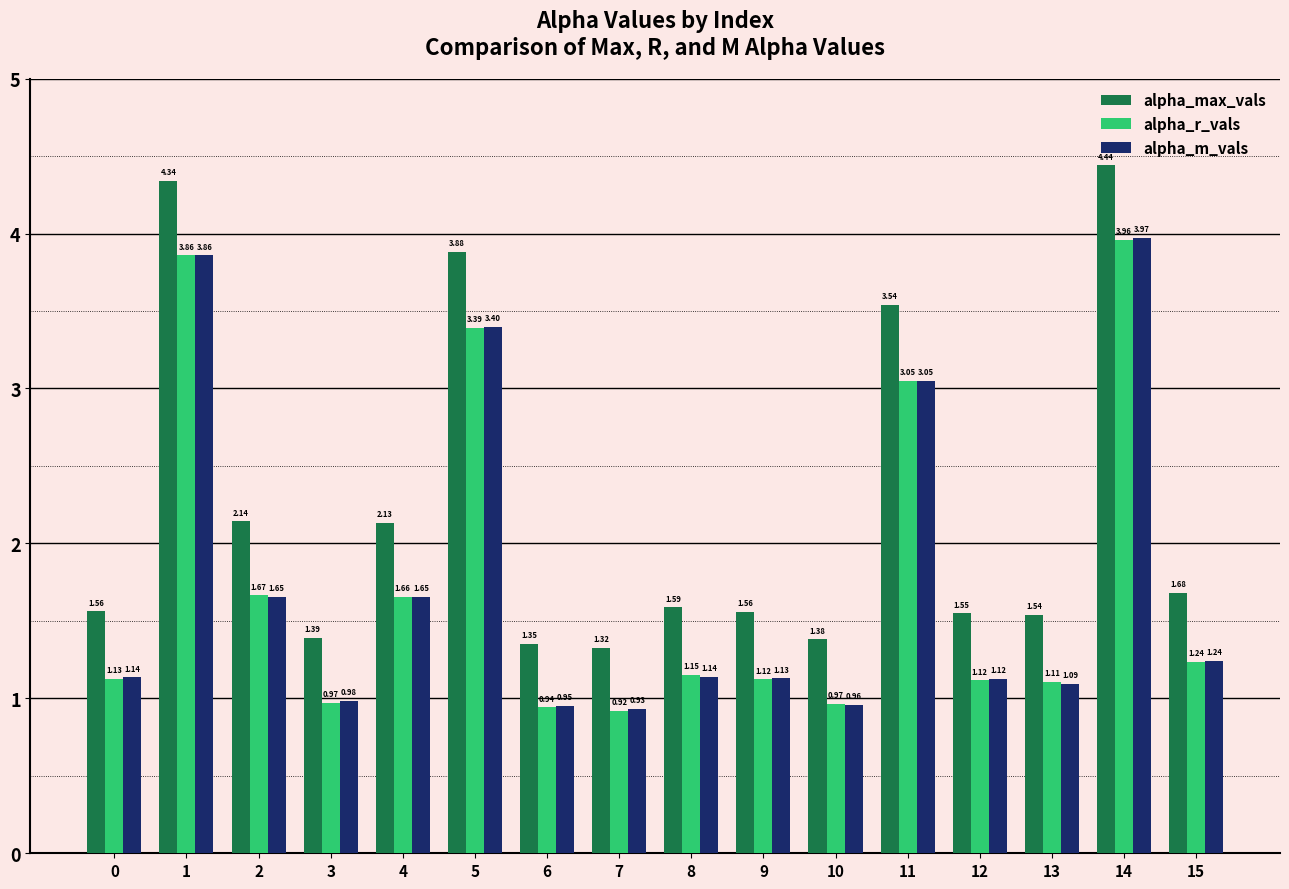

What is the difference between the highest and lowest values at 12?

0.4